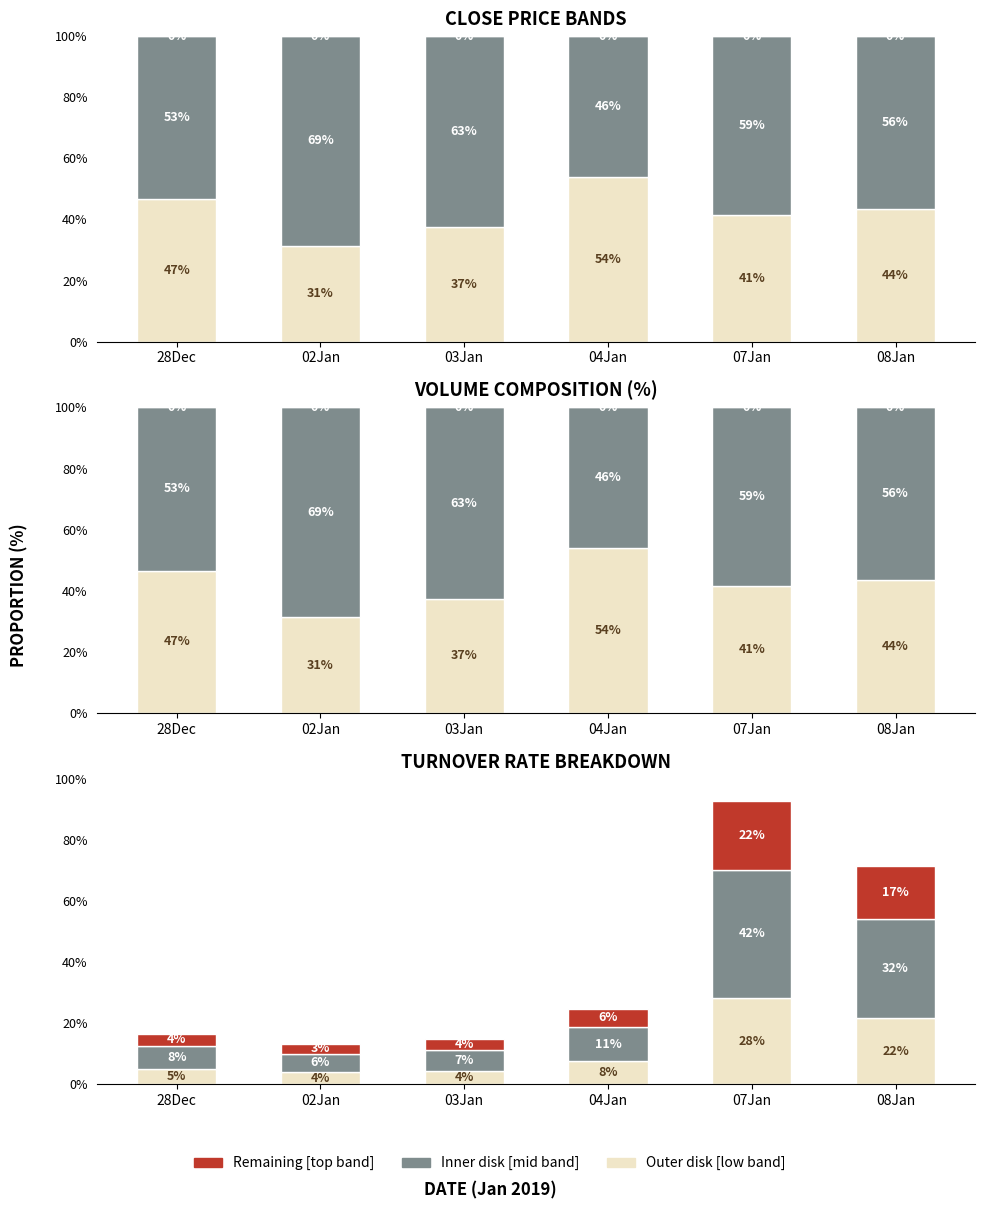

Reading left to right, transcribe all the data shown in this chart.

Outer disk [low band]: 5.0	4.0	4.5	7.5	28.1	21.6
Inner disk [mid band]: 7.5	6.0	6.8	11.2	42.1	32.4
Remaining [top band]: 4.0	3.2	3.6	6.0	22.5	17.3